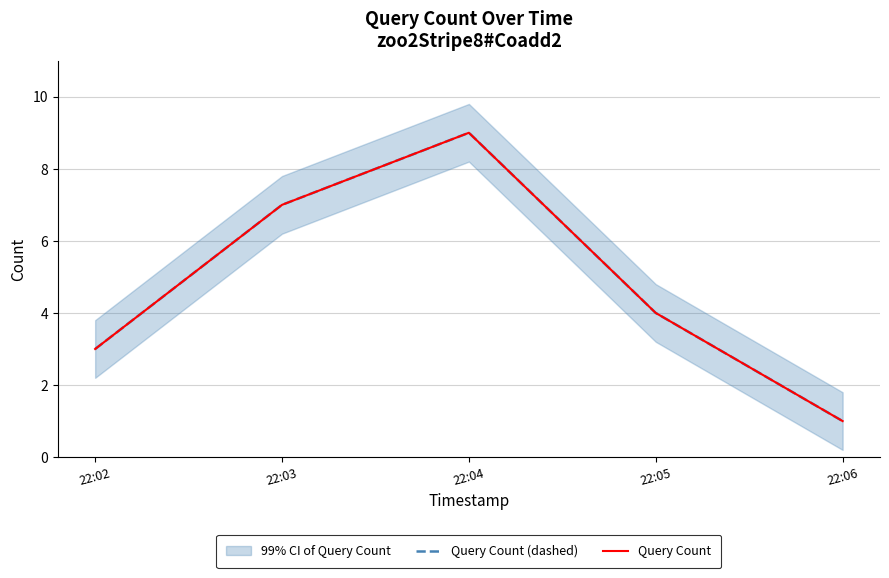

What is the approximate value of Query Count (dashed) at 22:02?

3